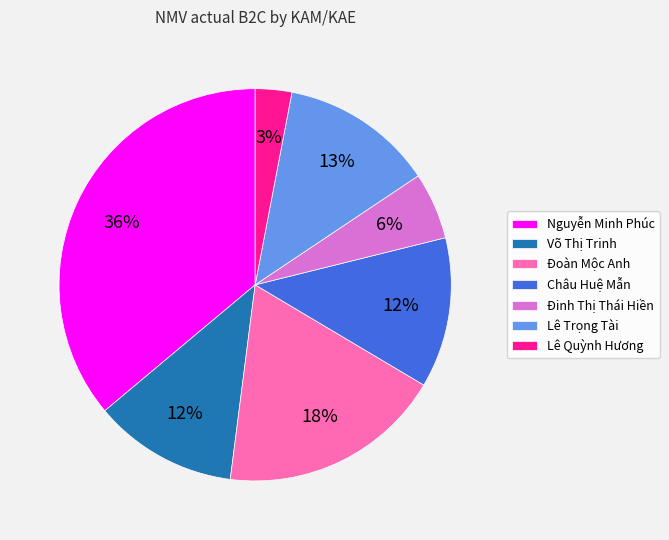

To the nearest percent, what is the difference between the Lê Quỳnh Hương and Châu Huệ Mẫn slice percentages?

9%